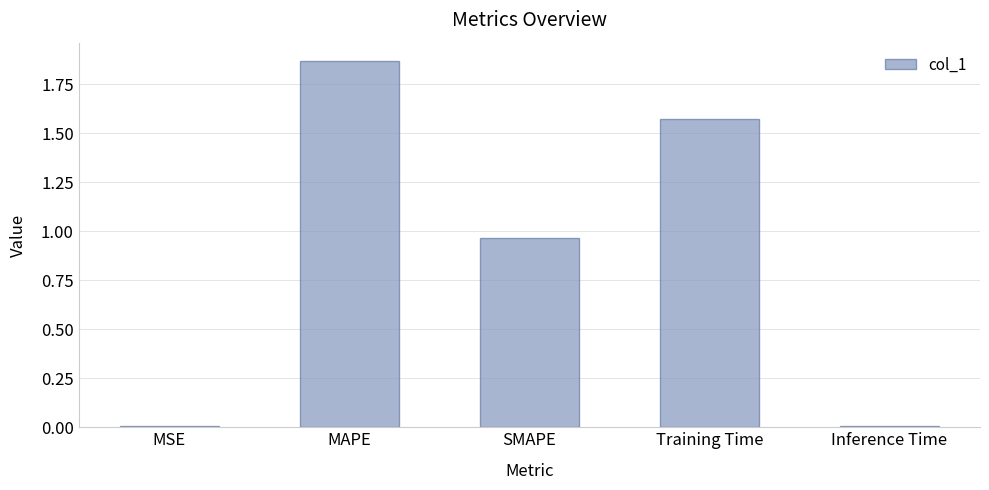

What position from the right is MSE?

5